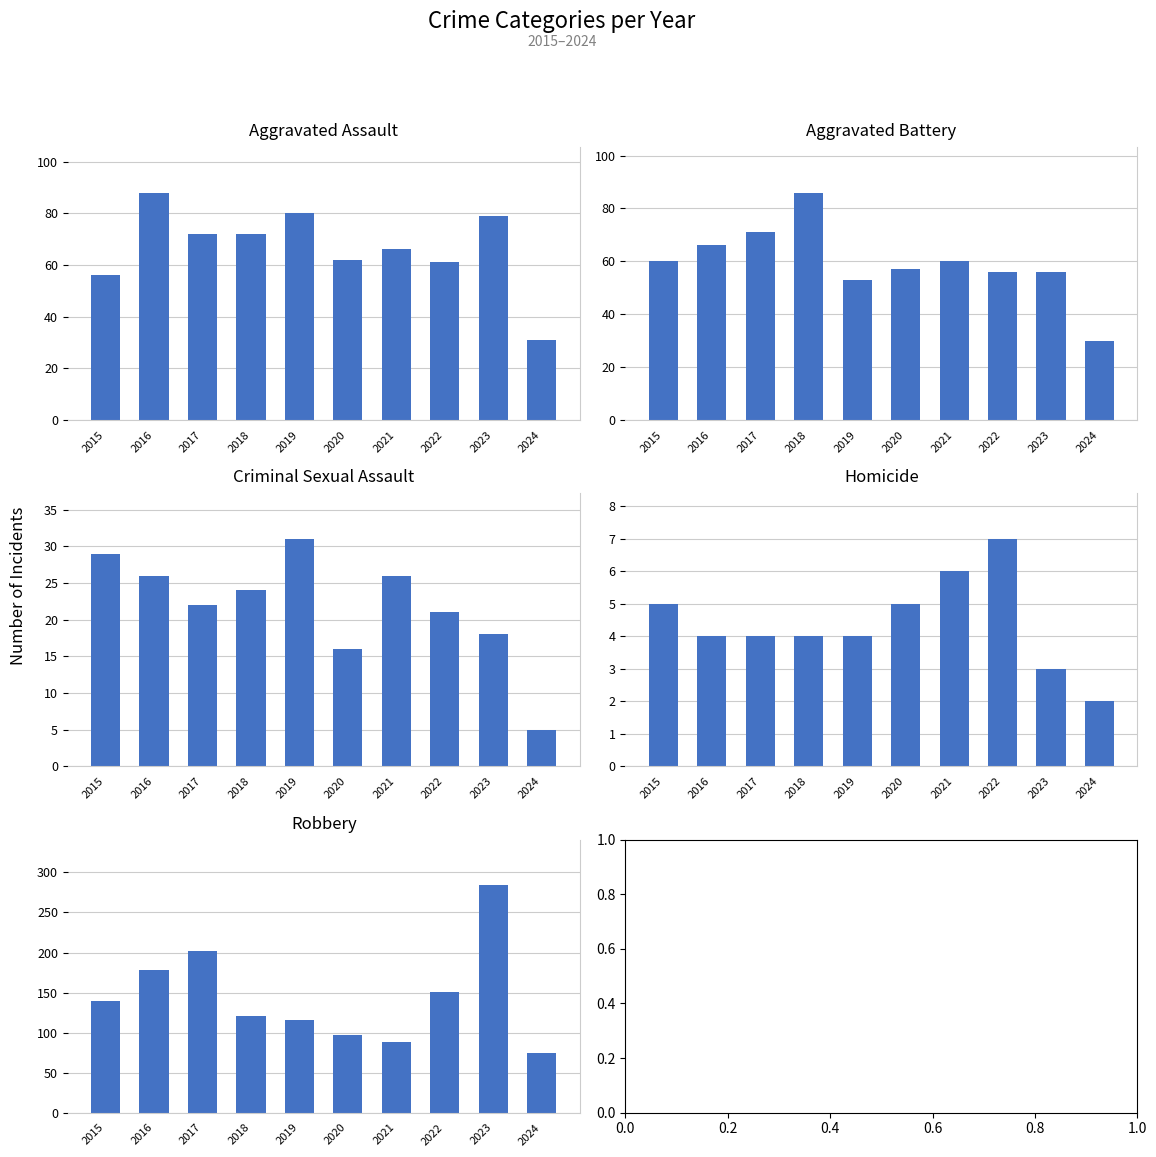

At which label does Criminal Sexual Assault first exceed 24?

2015